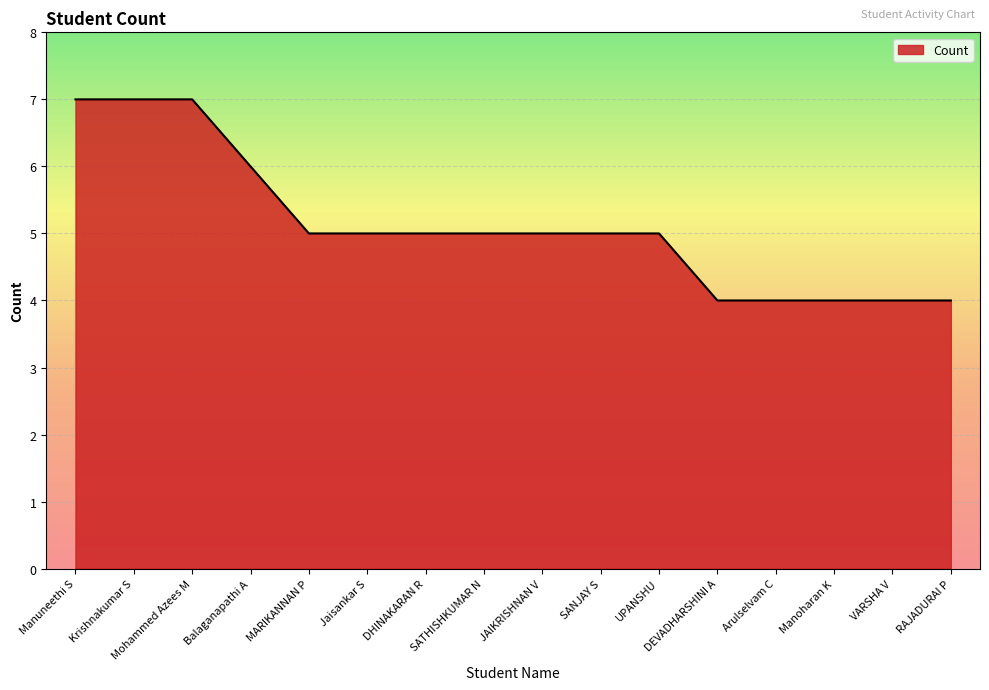

The value at RAJADURAI P is 4. True or false?

True